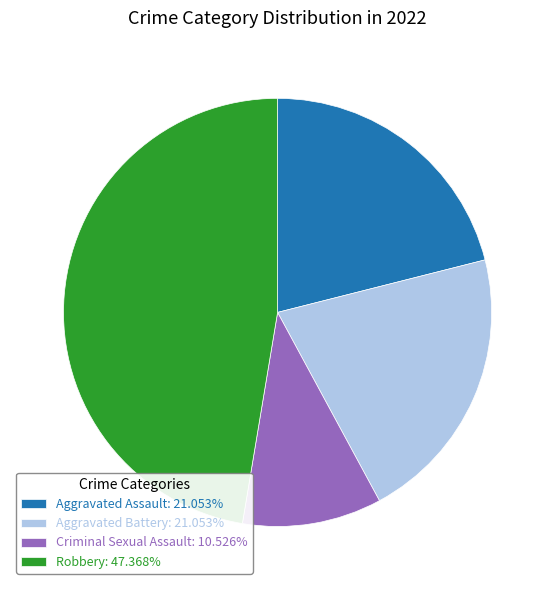

Is the sum of Aggravated Assault: 21.053% and Criminal Sexual Assault: 10.526% greater than half?

No